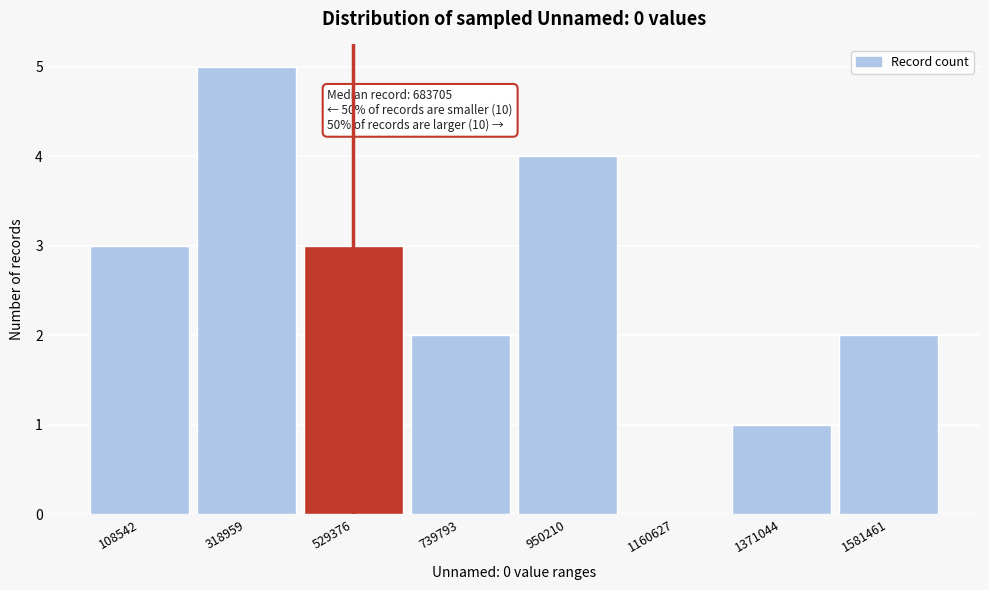

Reading left to right, what are all the values shown in this chart?

108542=3	318959=5	529376=3	739793=2	950210=4	1160627=0	1371044=1	1581461=2